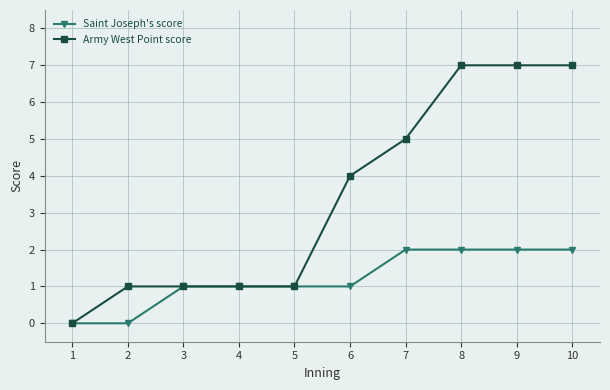

Reading left to right, list all the values displayed in this chart.

Saint Joseph's score: 1=0	2=0	3=1	4=1	5=1	6=1	7=2	8=2	9=2	10=2
Army West Point score: 1=0	2=1	3=1	4=1	5=1	6=4	7=5	8=7	9=7	10=7